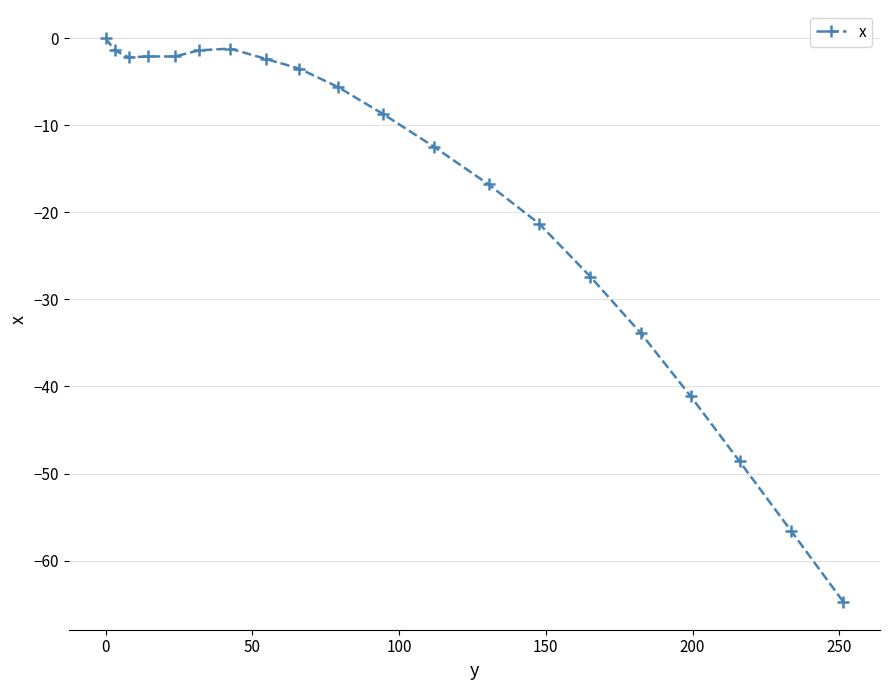

What is the difference between the maximum and minimum values?

64.7